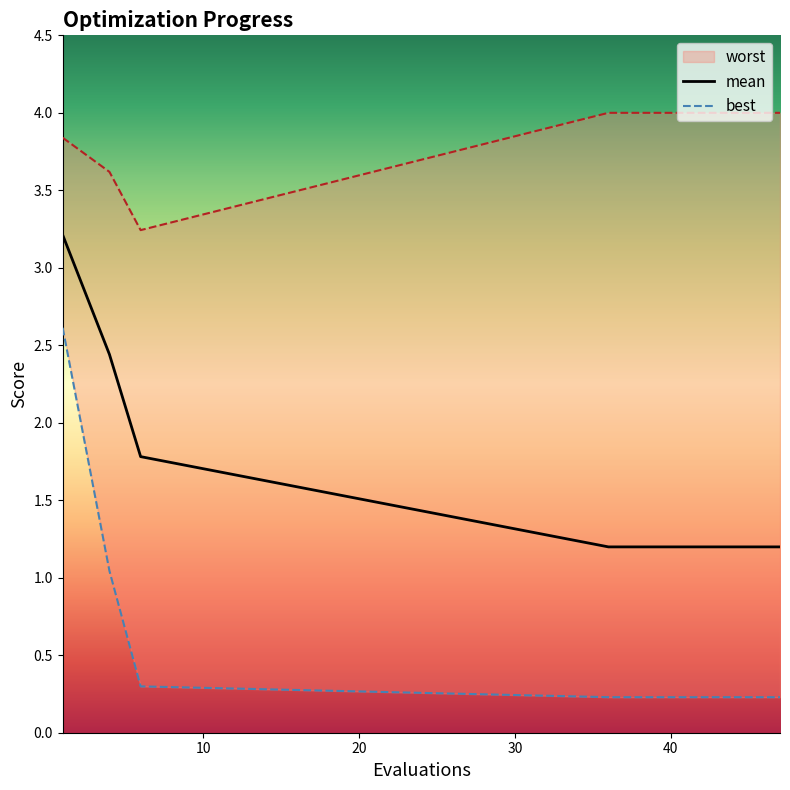

What is the minimum value for best?

0.2